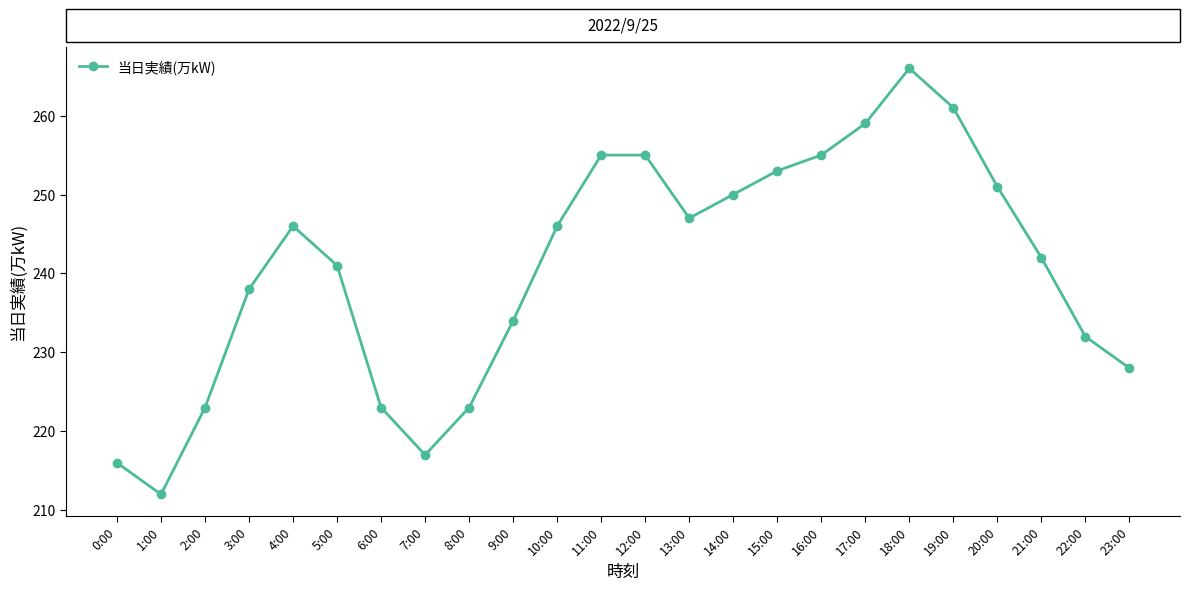

Count the number of categories in the chart.

24